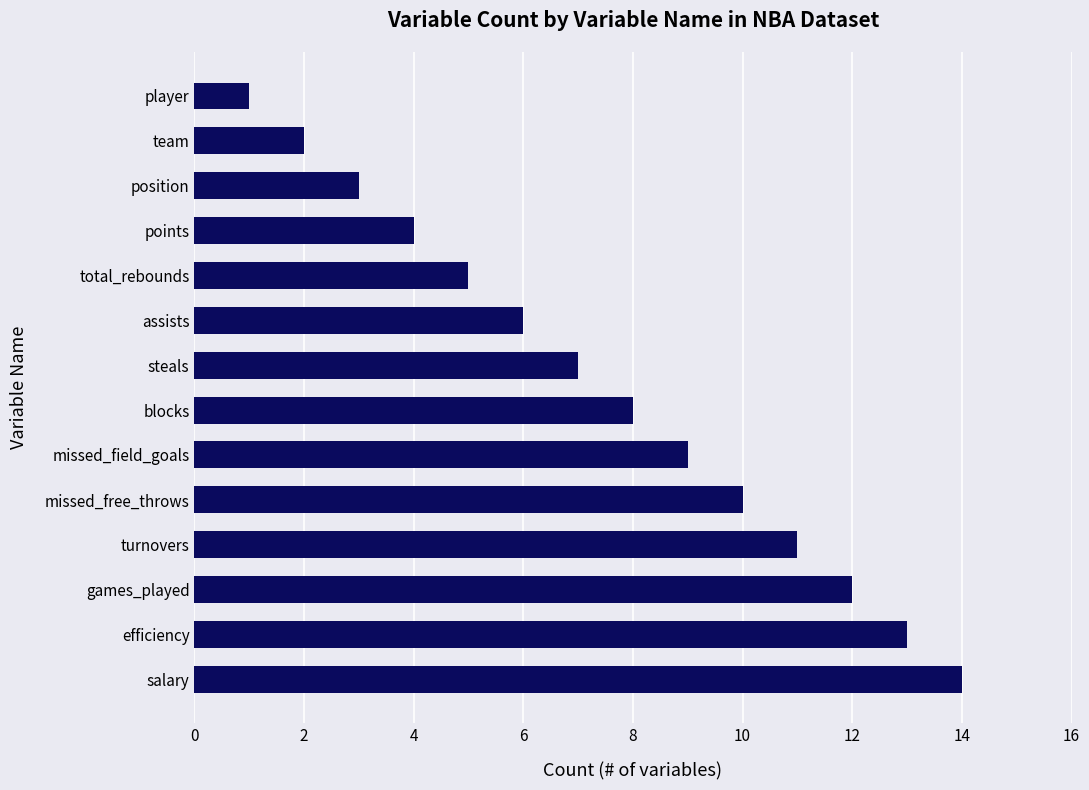

List the labels in order of value, smallest first.

player, team, position, points, total_rebounds, assists, steals, blocks, missed_field_goals, missed_free_throws, turnovers, games_played, efficiency, salary